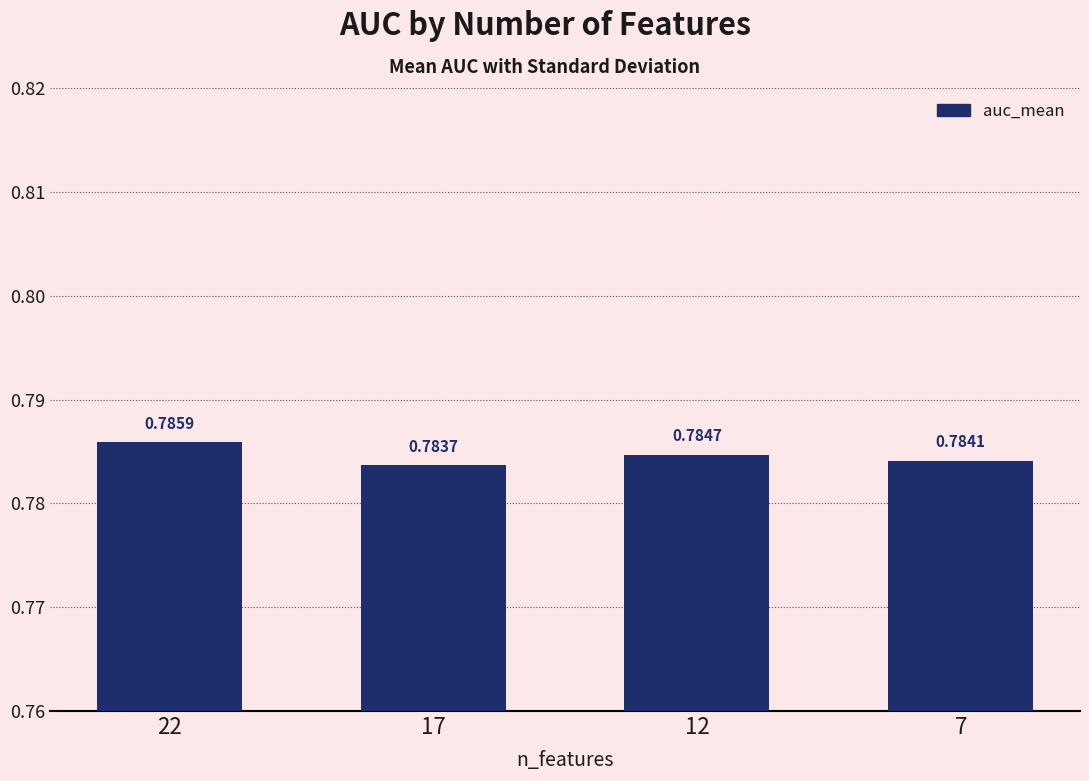

What is the sum of all values?

3.1